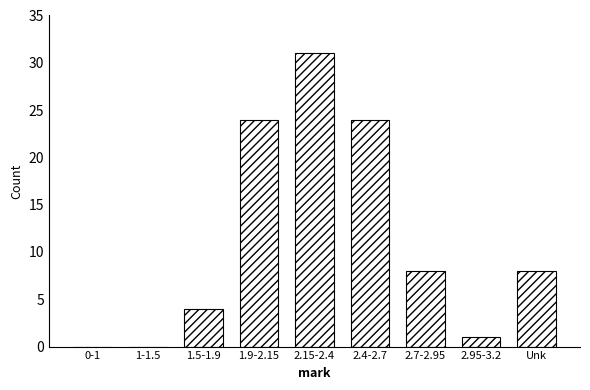

Reading left to right, extract all data points from this chart.

0-1=0	1-1.5=0	1.5-1.9=4	1.9-2.15=24	2.15-2.4=31	2.4-2.7=24	2.7-2.95=8	2.95-3.2=1	Unk=8